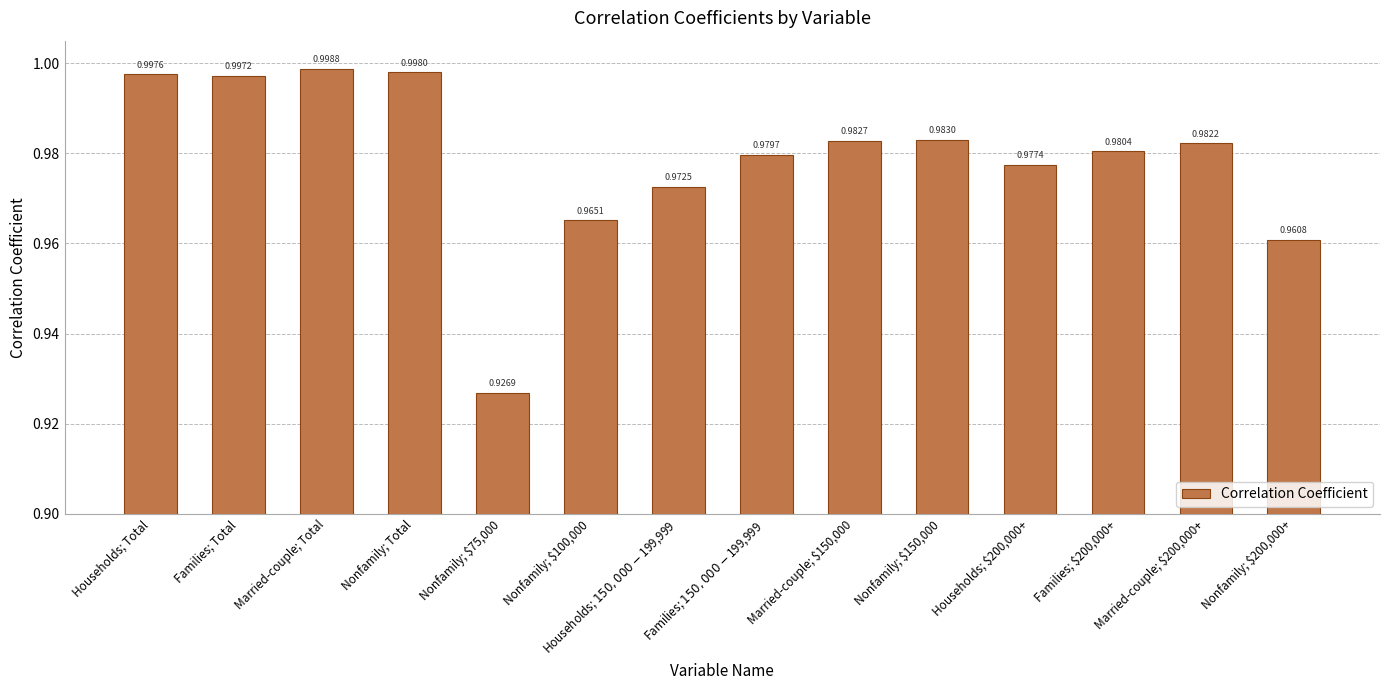

What is the label of the 12th bar from the right?

Married-couple; Total